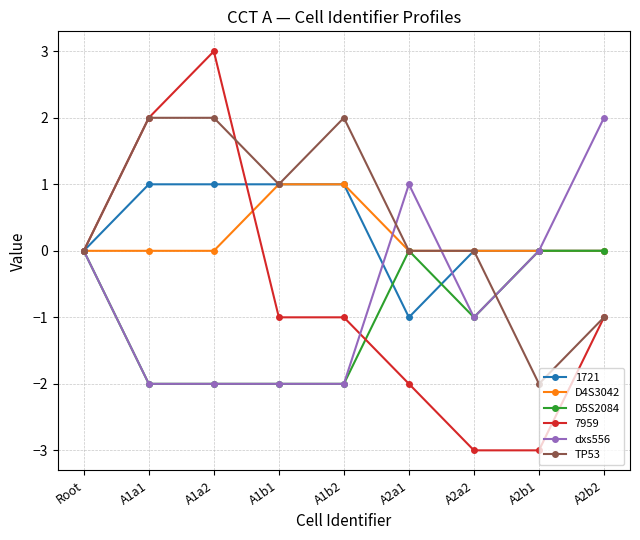

Count the number of data series in this chart.

6